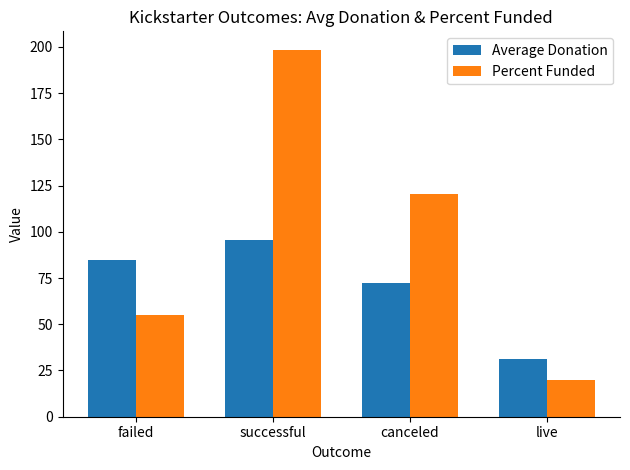

Which category has the highest value in the Average Donation series?

successful